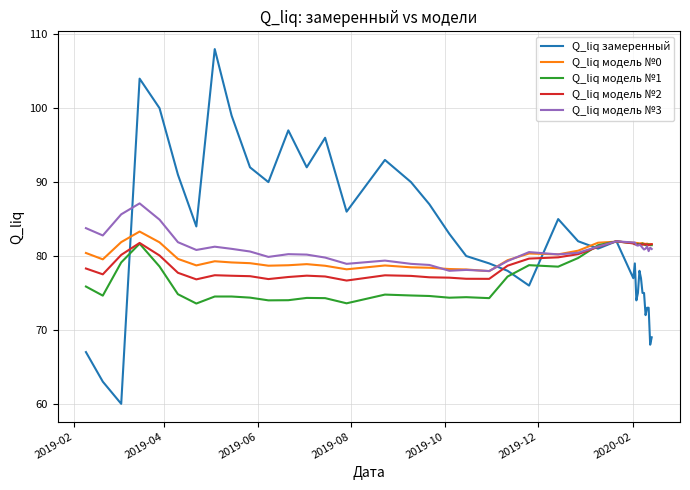

List the series in order of their overall mean, lowest first.

Q_liq модель №1, Q_liq модель №2, Q_liq модель №0, Q_liq модель №3, Q_liq замеренный